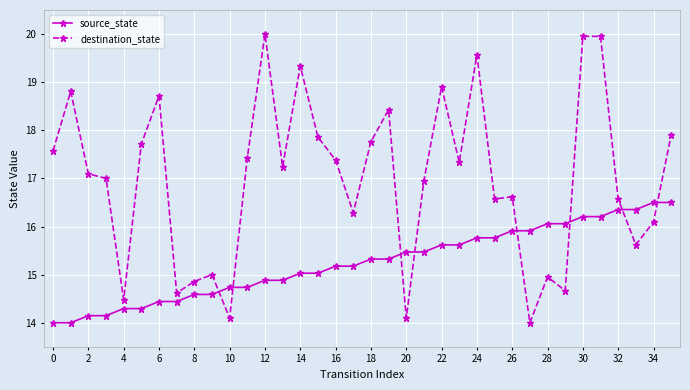

Which series has the largest total across all categories?

destination_state